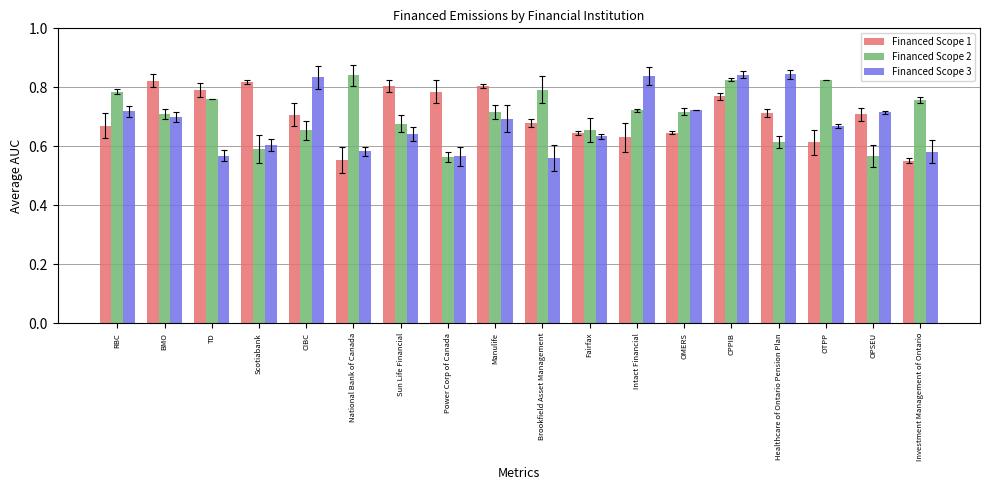

Between Power Corp of Canada and Intact Financial, which series saw the biggest shift?

Financed Scope 3